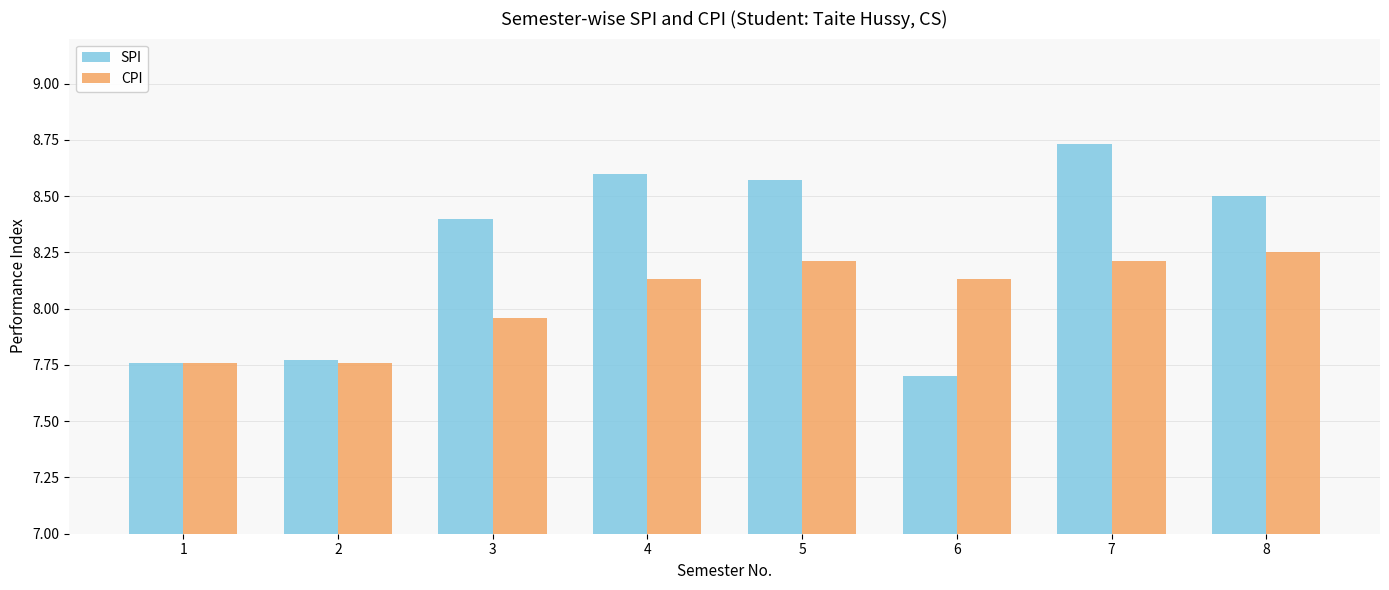

How many bars are there in total?

16